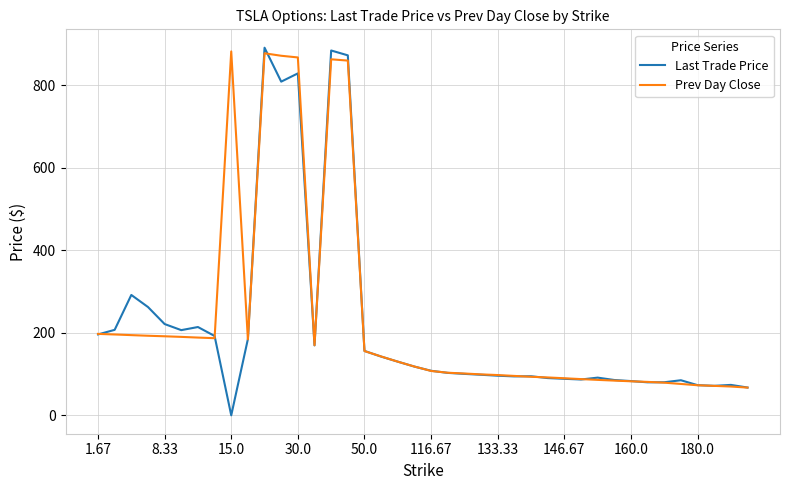

What is the greatest value displayed?

890.5